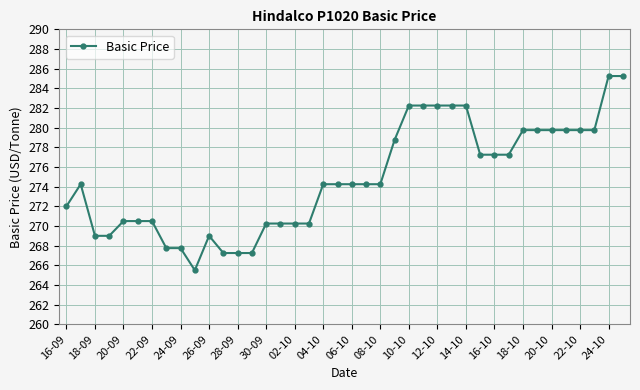

What is the value of the 35th point from the left?

279.8